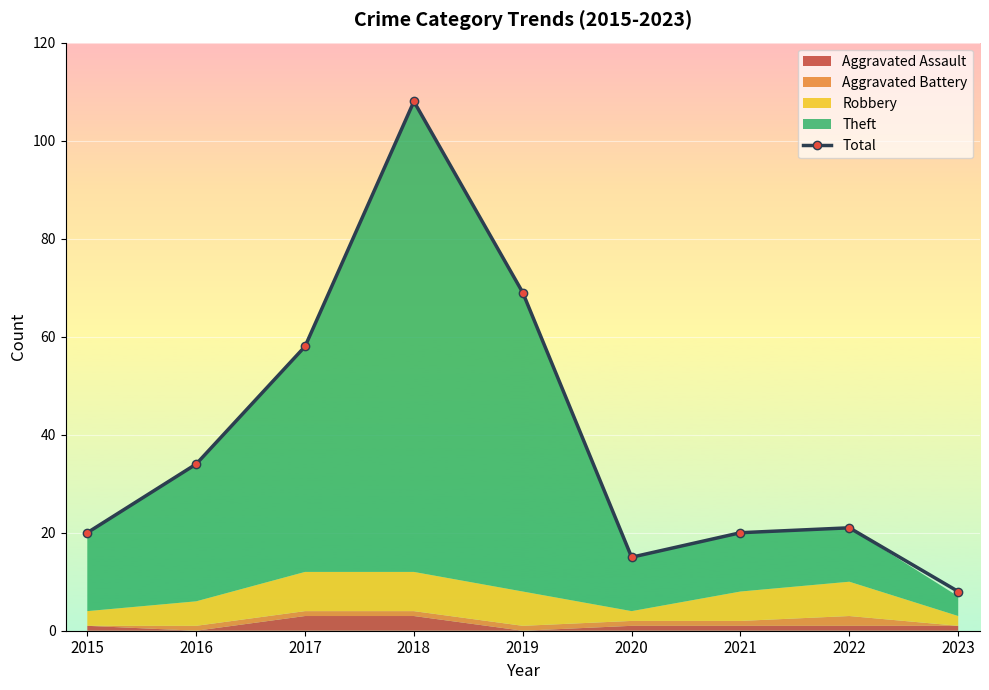

True or false: there are more than 1 points higher than both neighbors.

True